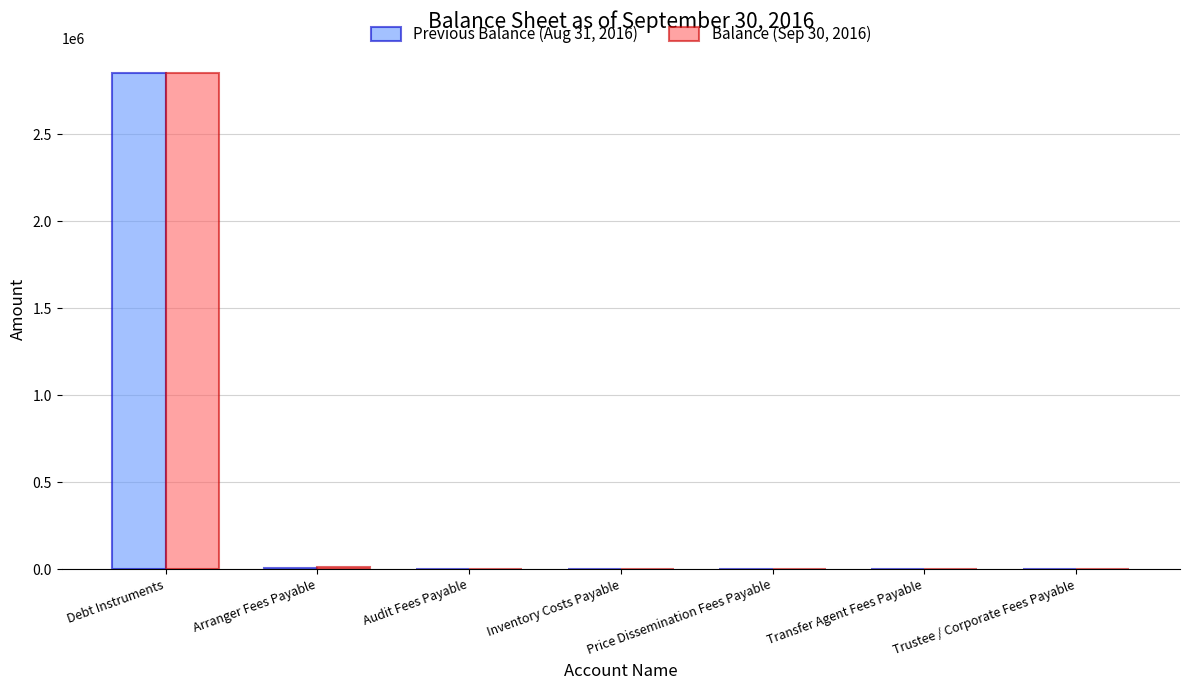

Is it true that Previous Balance (Aug 31, 2016) equals 2850000.0 at Debt Instruments?

True